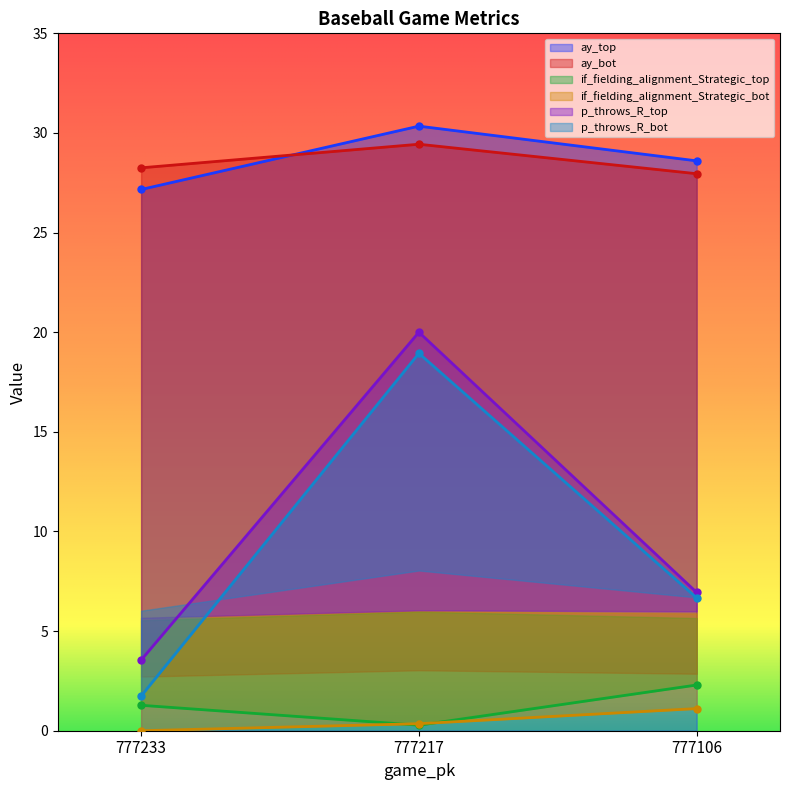

The value of ay_top at 777233 is 27.2. True or false?

True